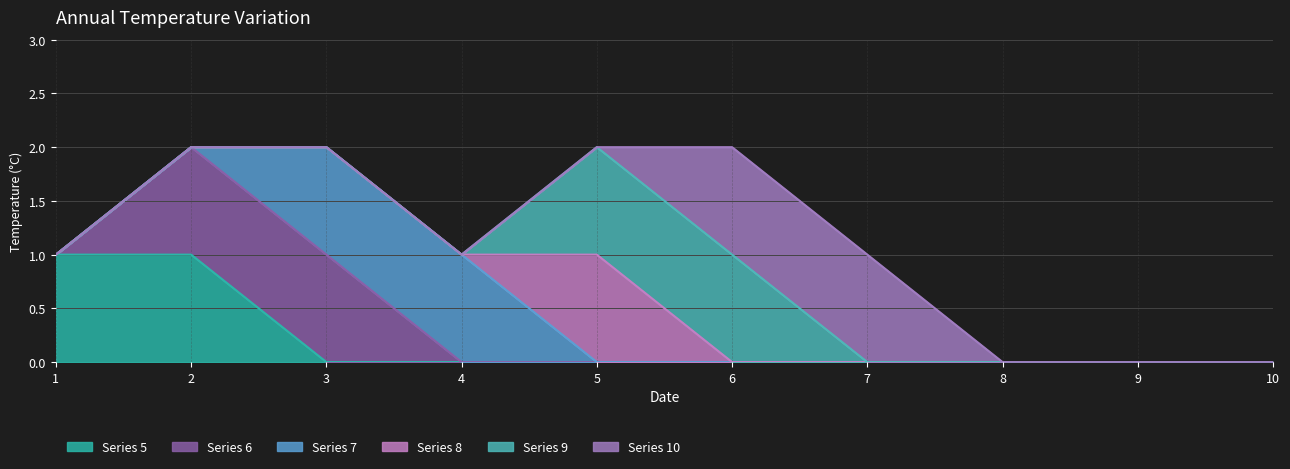

Is the value of Series 5 at 5 greater than the value of Series 8 at 3?

No